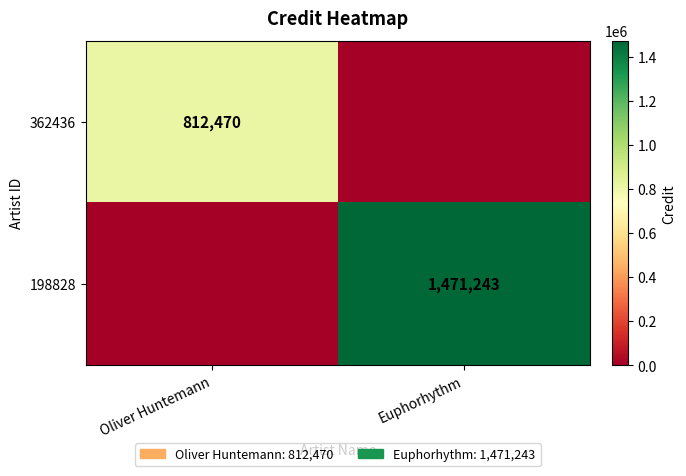

The 362436 series shows 812470 at Oliver Huntemann. True or false?

True